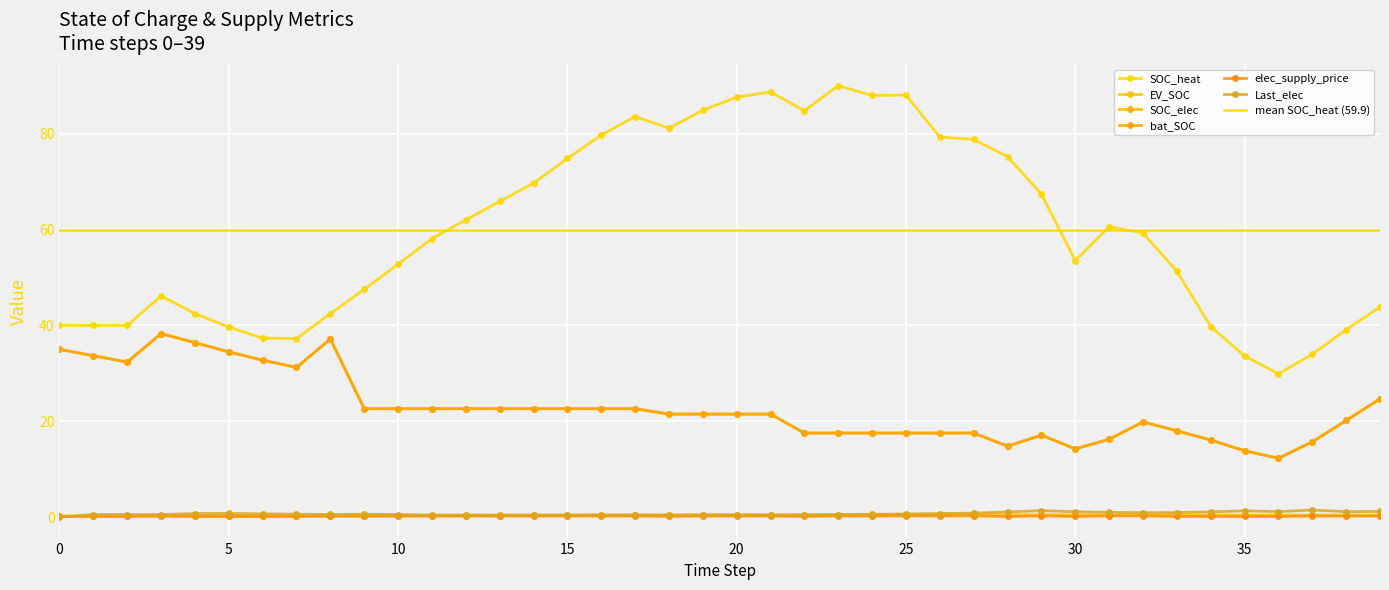

Reading left to right, extract all data points from this chart.

SOC_heat: 40.0	40.0	40.0	46.1	42.4	39.6	37.3	37.2	42.4	47.5	52.8	58.1	62.0	65.8	69.7	74.8	79.7	83.5	81.1	84.9	87.6	88.7	84.8	90.0	88.0	88.0	79.3	78.8	75.2	67.4	53.5	60.6	59.2	51.3	39.7	33.6	29.9	34.0	39.1	43.8
EV_SOC: 0.2	0.2	0.2	0.2	0.2	0.2	0.2	0.2	0.2	0.2	0.3	0.3	0.3	0.3	0.3	0.3	0.4	0.4	0.4	0.4	0.4	0.4	0.4	0.4	0.5	0.5	0.5	0.5	0.5	0.5	0.5	0.5	0.5	0.5	0.4	0.4	0.4	0.4	0.4	0.4
SOC_elec: 35.0	33.7	32.3	38.3	36.4	34.4	32.7	31.2	37.1	22.6	22.6	22.6	22.6	22.6	22.6	22.6	22.6	22.6	21.5	21.5	21.5	21.5	17.5	17.5	17.5	17.5	17.5	17.5	14.8	17.1	14.2	16.2	19.8	18.0	16.0	13.8	12.2	15.7	20.1	24.7
bat_SOC: 35.0	33.7	32.3	38.3	36.4	34.4	32.7	31.2	37.1	22.6	22.6	22.6	22.6	22.6	22.6	22.6	22.6	22.6	21.5	21.5	21.5	21.5	17.5	17.5	17.5	17.5	17.5	17.5	14.8	17.1	14.2	16.2	19.8	18.0	16.0	13.8	12.2	15.7	20.1	24.7
elec_supply_price: 0.1	0.1	0.1	0.2	0.1	0.1	0.1	0.1	0.2	0.2	0.2	0.2	0.2	0.2	0.2	0.2	0.2	0.2	0.1	0.2	0.2	0.2	0.1	0.2	0.2	0.2	0.2	0.2	0.1	0.2	0.1	0.2	0.2	0.1	0.1	0.1	0.1	0.2	0.2	0.2
Last_elec: 0.0	0.5	0.5	0.5	0.7	0.7	0.7	0.6	0.5	0.6	0.5	0.4	0.4	0.4	0.4	0.4	0.5	0.4	0.4	0.5	0.5	0.4	0.5	0.5	0.6	0.6	0.7	0.8	1.0	1.3	1.1	1.0	0.9	0.9	1.1	1.3	1.1	1.5	1.1	1.2